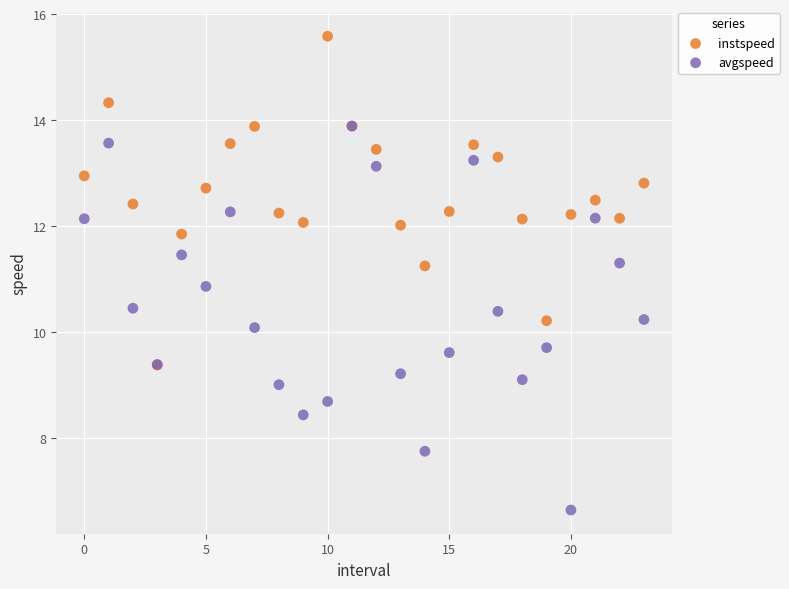

Which series contains the lowest Y value?

avgspeed